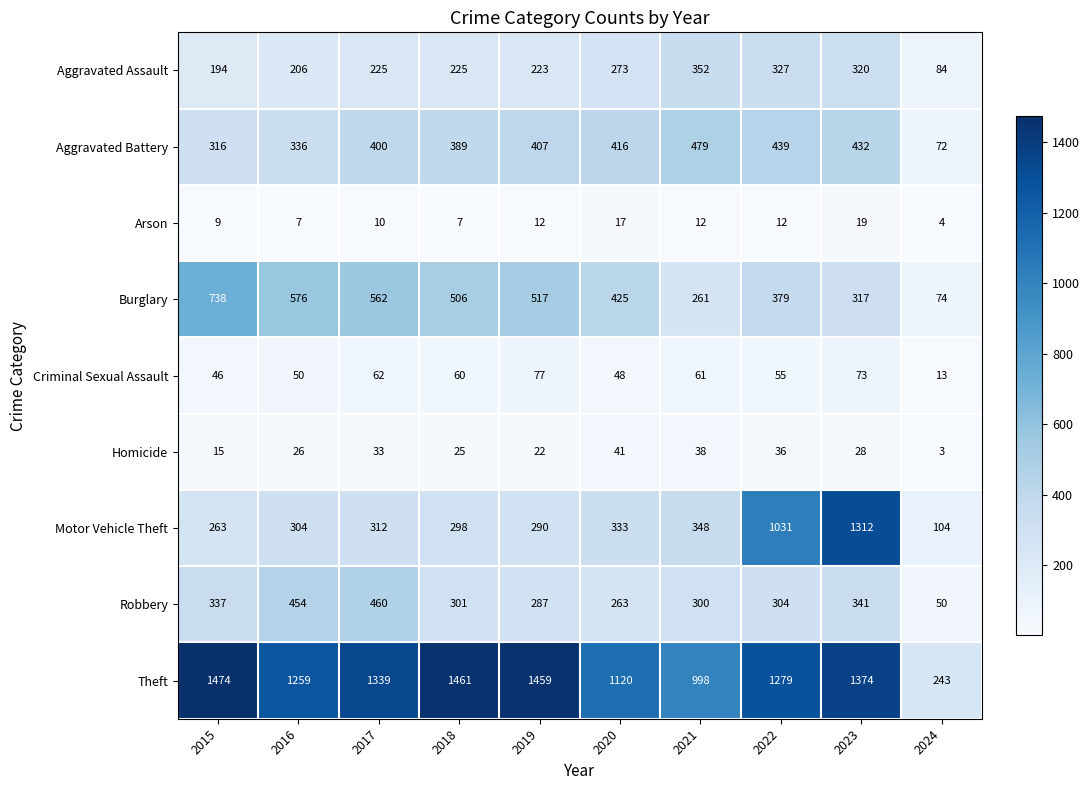

At 2022, list the series in order from smallest to largest.

Arson, Homicide, Criminal Sexual Assault, Robbery, Aggravated Assault, Burglary, Aggravated Battery, Motor Vehicle Theft, Theft